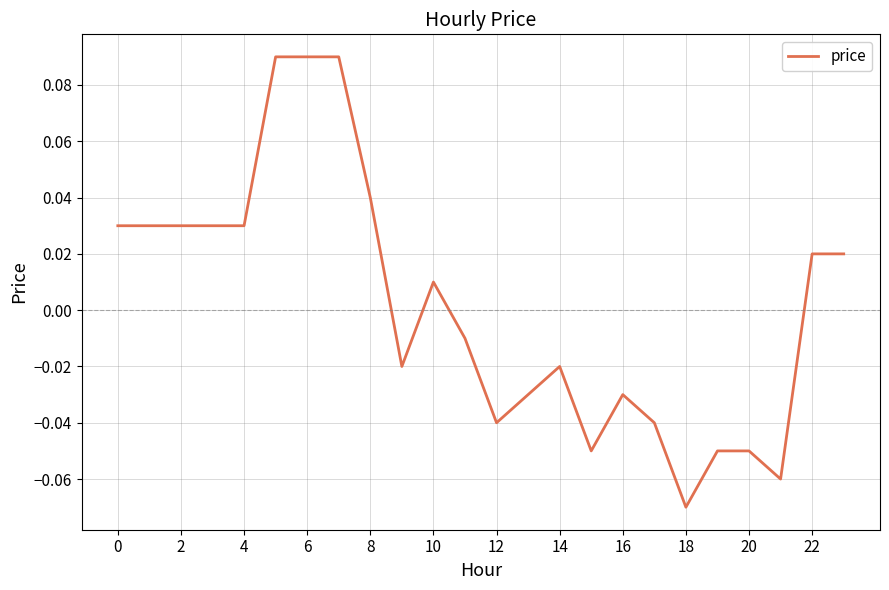

Reading left to right, what are all the values shown in this chart?

0.0	0.0	0.0	0.0	0.0	0.1	0.1	0.1	0.0	-0.0	0.0	-0.0	-0.0	-0.0	-0.0	-0.1	-0.0	-0.0	-0.1	-0.1	-0.1	-0.1	0.0	0.0